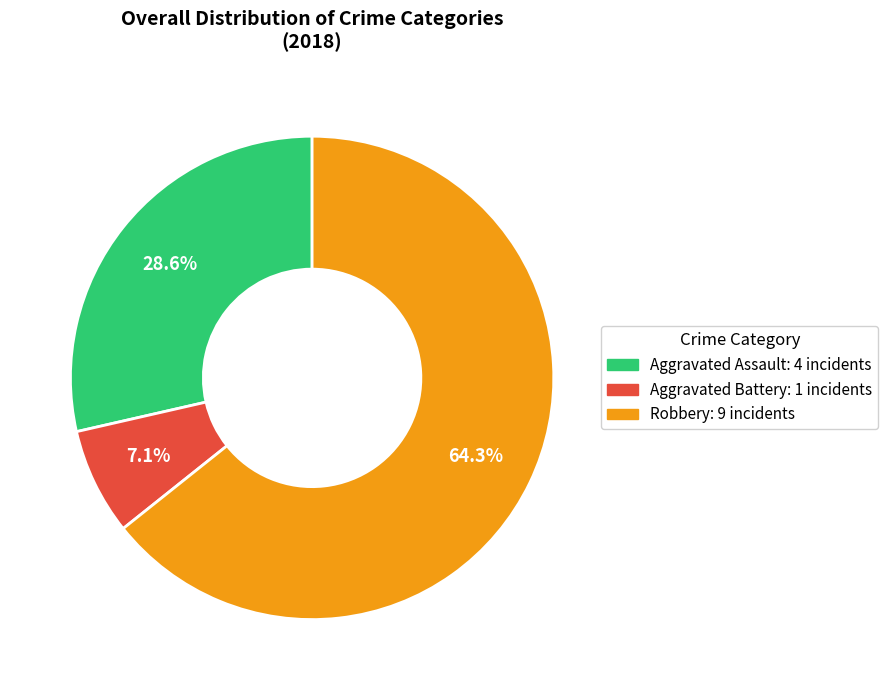

Is there any slice that represents more than half of the pie?

Yes